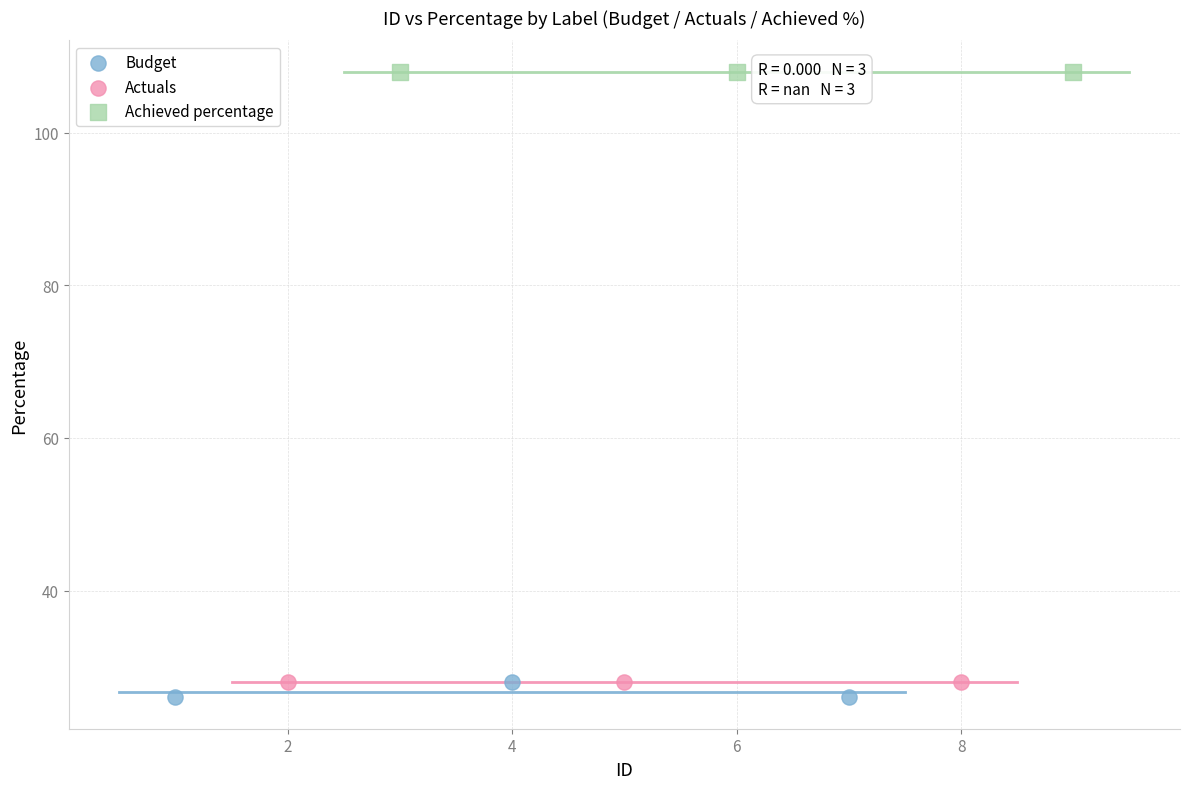

Which series reaches the maximum Y coordinate?

Achieved percentage